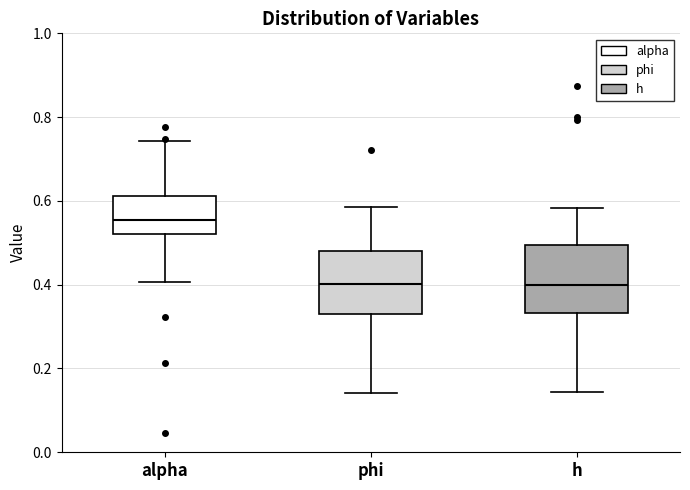

Reading left to right, transcribe this box plot: for each box, give where its median line is, the range the box spans, and where its two whiskers end, as read against the y-axis. The values are not printed on the chart, so give them approximately, as read against the axis.

alpha: median 0.56, box 0.52 to 0.62, whiskers 0.40 to 0.74
phi: median 0.40, box 0.32 to 0.48, whiskers 0.14 to 0.58
h: median 0.40, box 0.34 to 0.50, whiskers 0.14 to 0.58